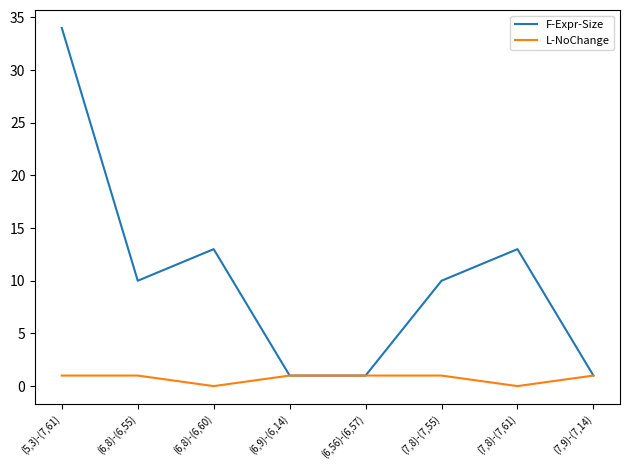

Where is the first local maximum for F-Expr-Size?

(6,8)-(6,60)